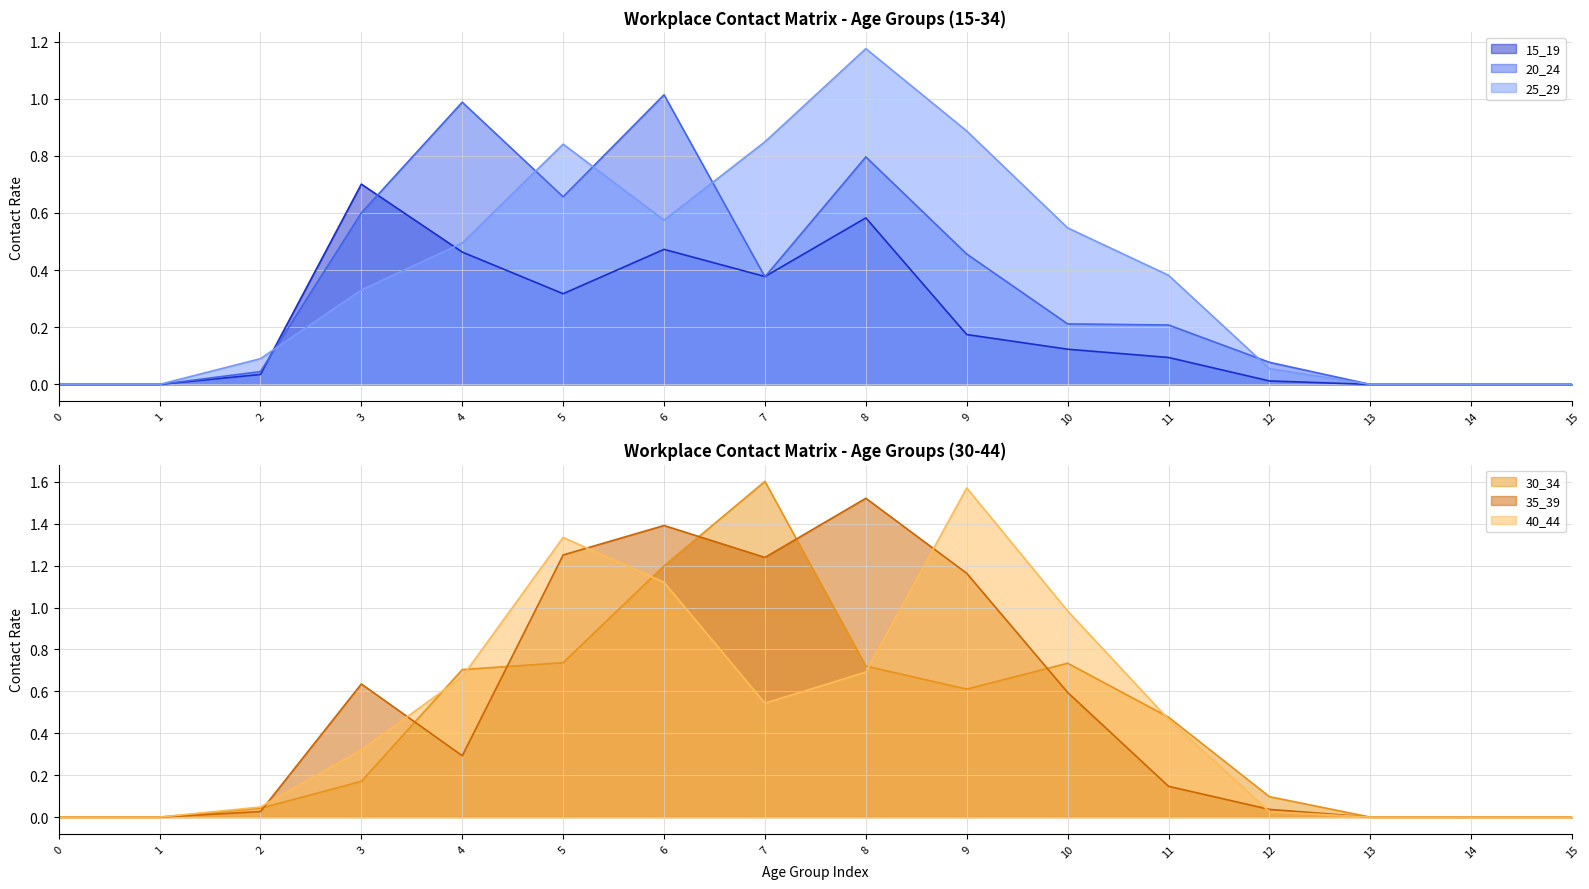

Rank the categories by 20_24 value from highest to lowest.

6, 4, 8, 5, 3, 9, 7, 10, 11, 12, 2, 0, 1, 13, 14, 15